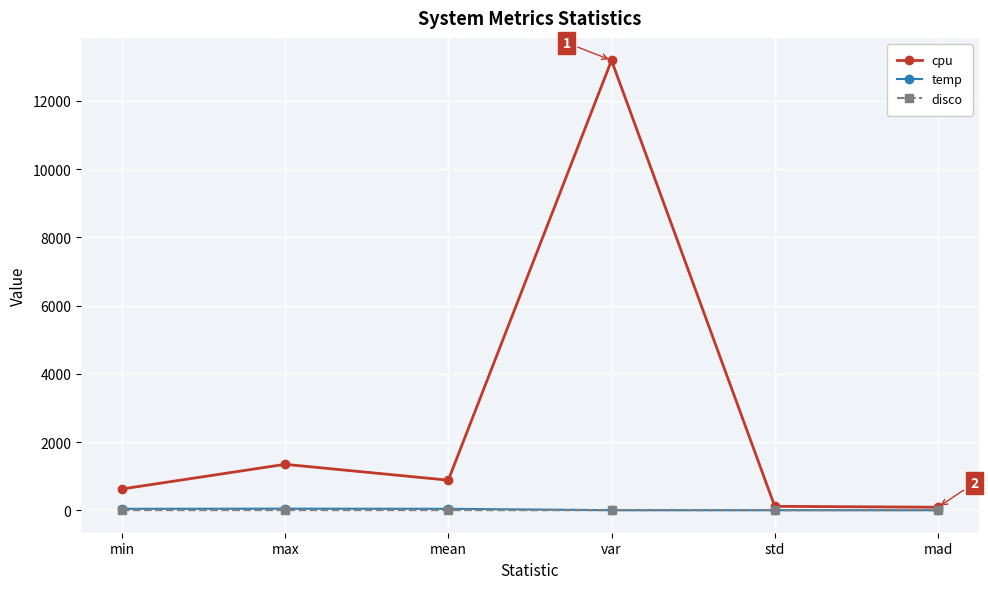

At which category does the chart reach its peak across all series?

var